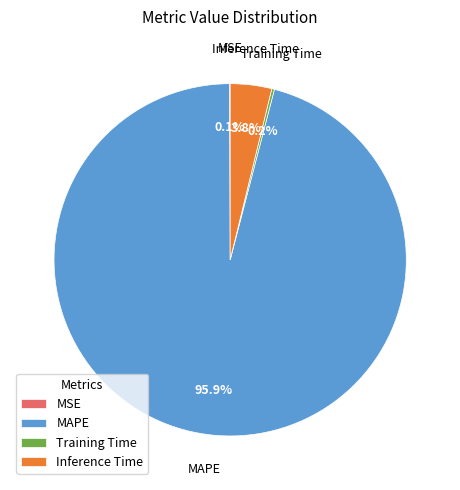

Which slice is the largest?

MAPE